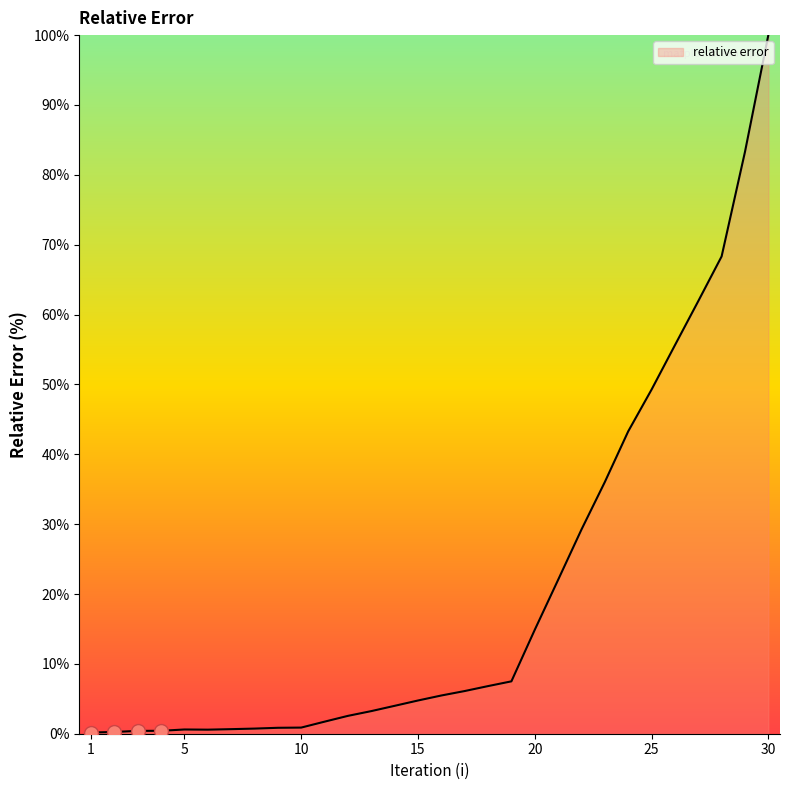

How many series are shown in this chart?

1